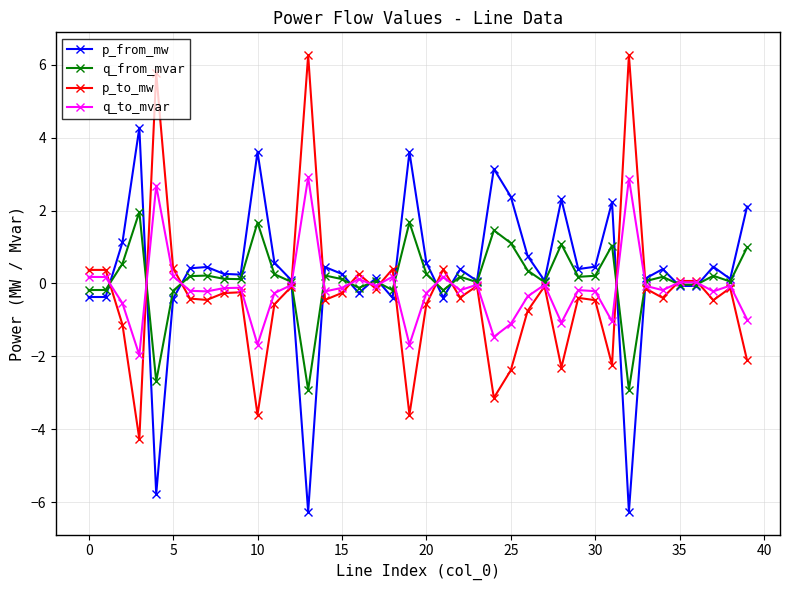

List the series in order of their peak value, highest first.

p_to_mw, p_from_mw, q_to_mvar, q_from_mvar